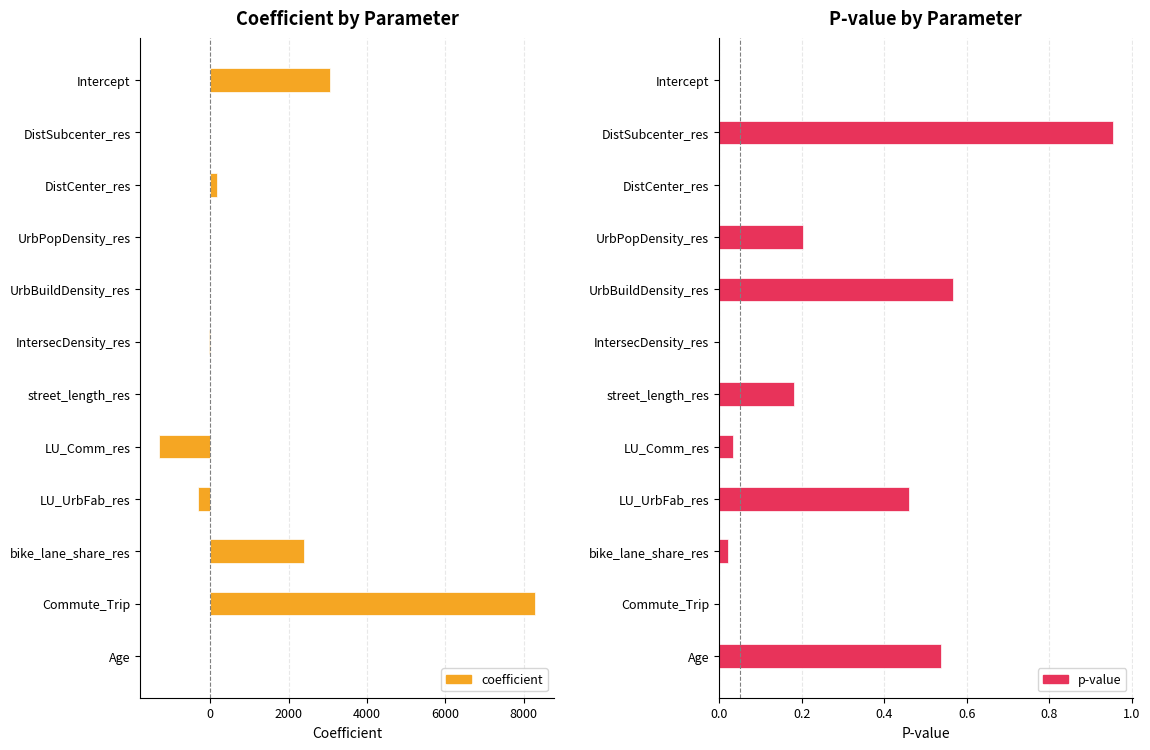

What is the maximum value shown in the chart?

8288.3